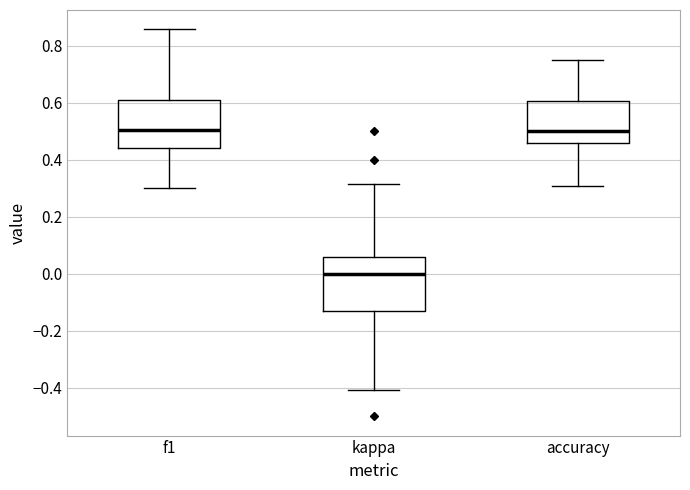

Comparing the boxes themselves (not the whiskers), which one is the tallest?

kappa